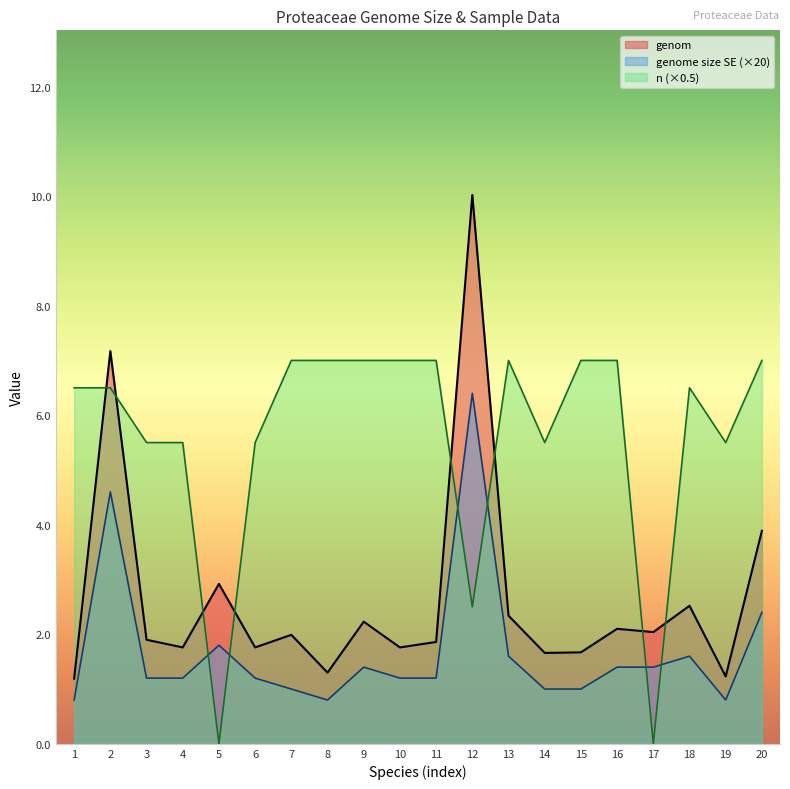

Count the number of data series in this chart.

3